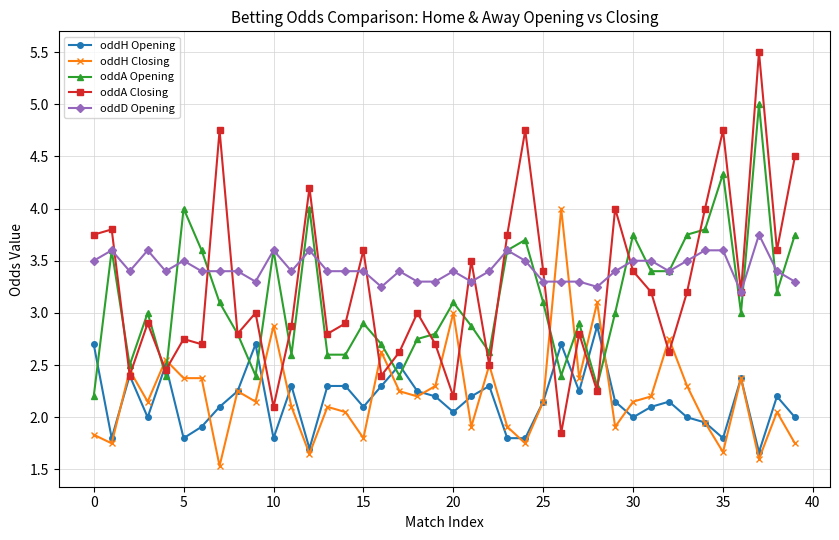

What is the maximum value for oddH Closing?

4.0